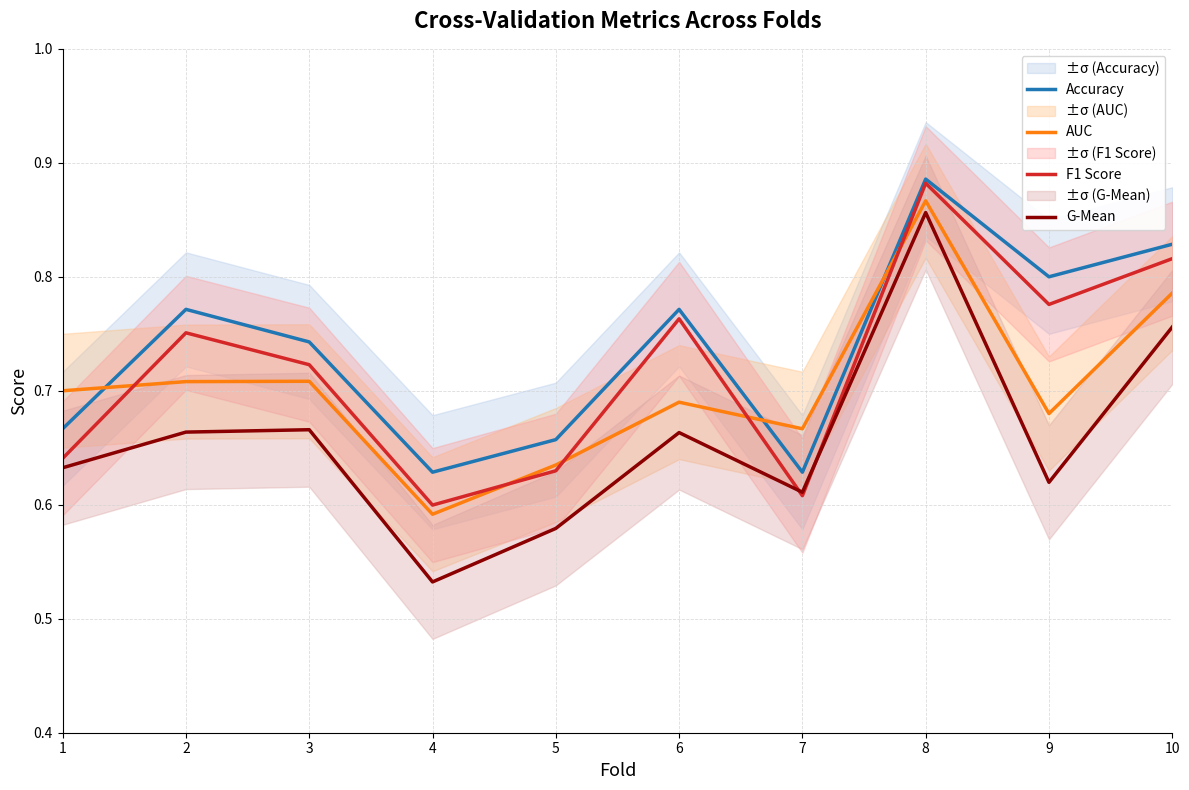

Count the number of categories in the chart.

10